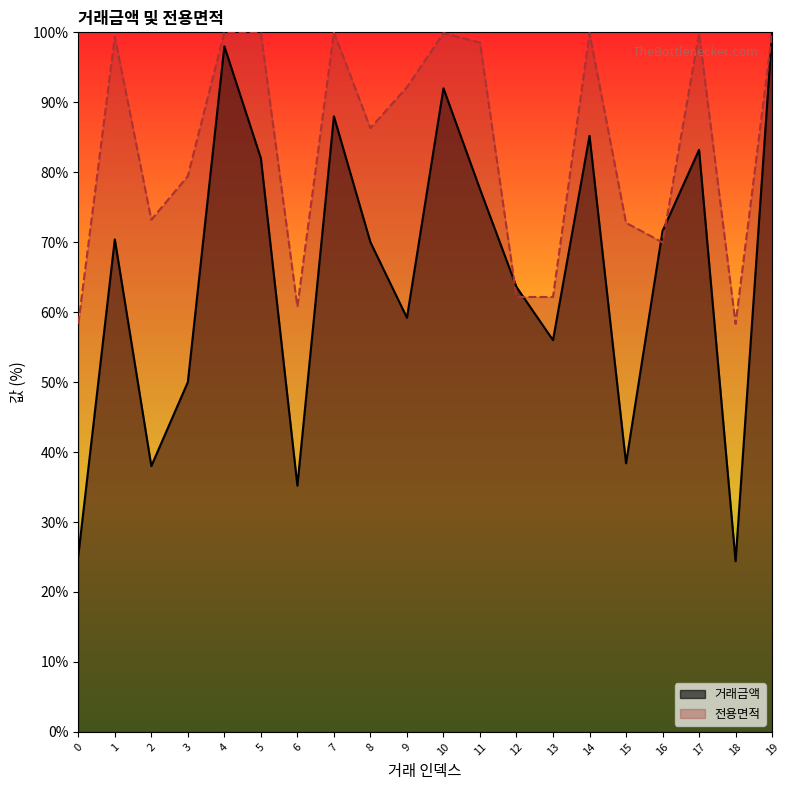

Is it true that 거래금액 equals 82.7 at 12?

False